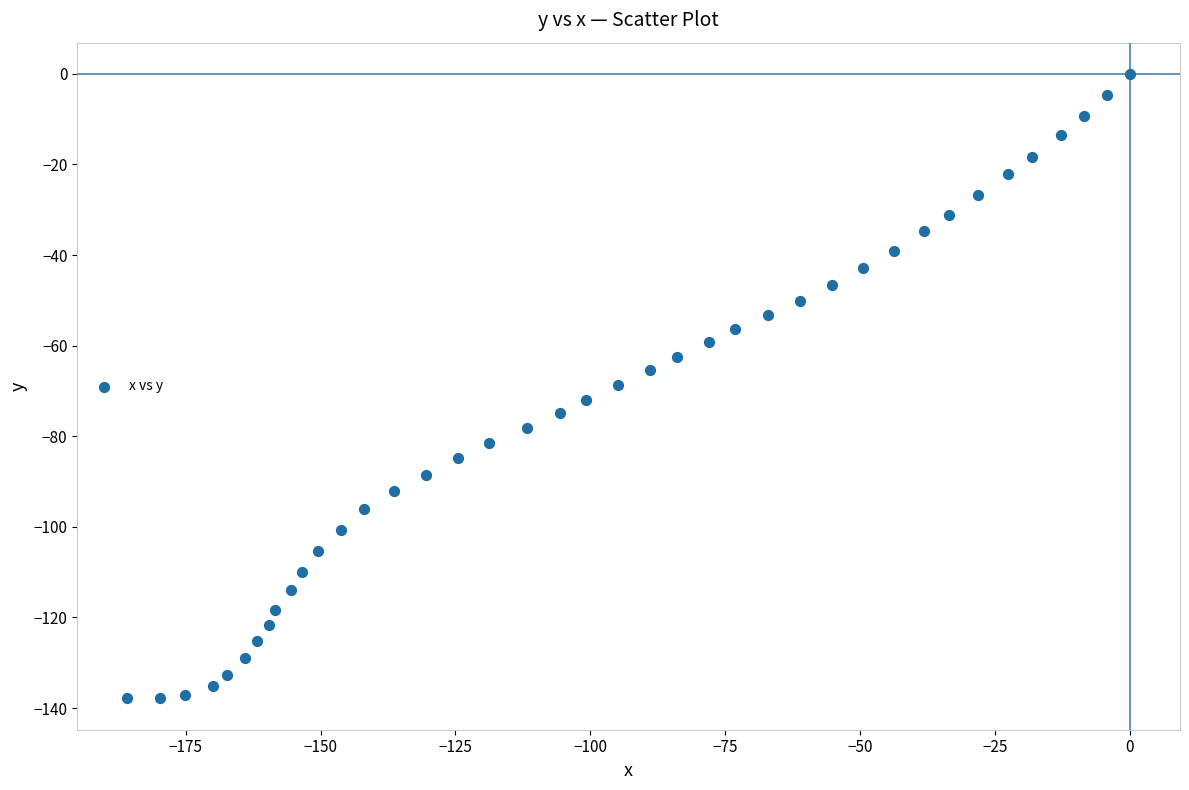

What is the range of Y values (max minus min)?

137.9